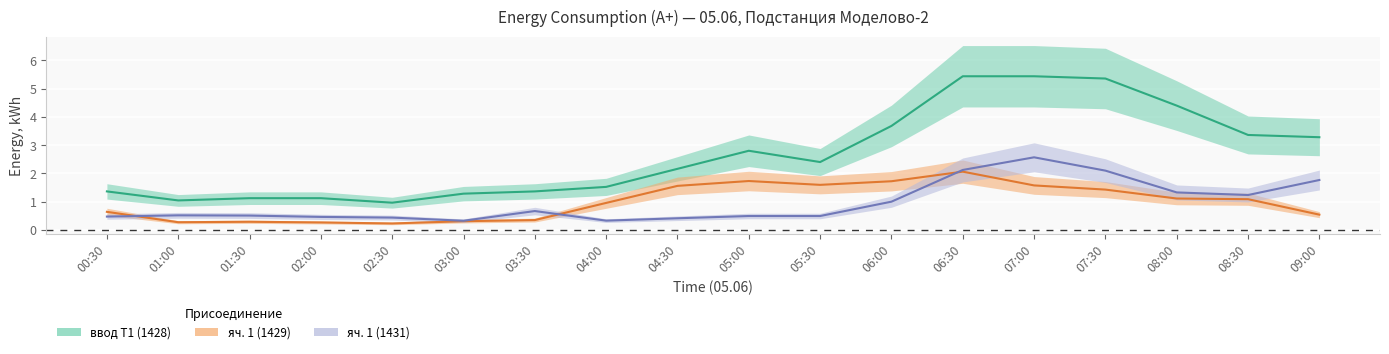

True or false: ввод Т1 (1428) and яч. 1 (1429) cross at least once.

False